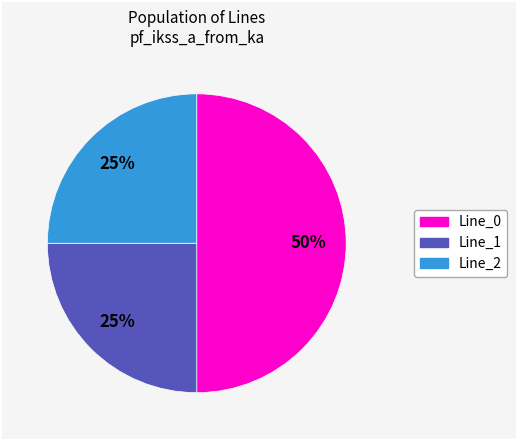

Is it true that Line_0 is 50% of the pie?

True